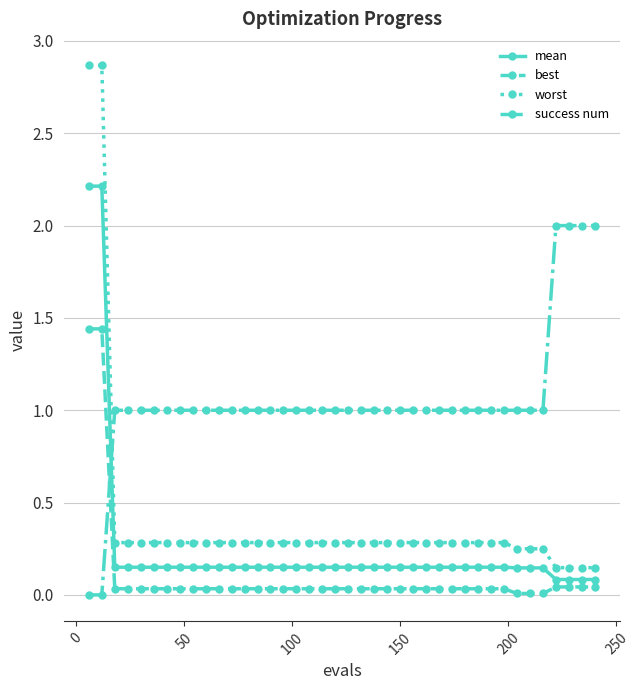

How many categories are shown in the chart?

40